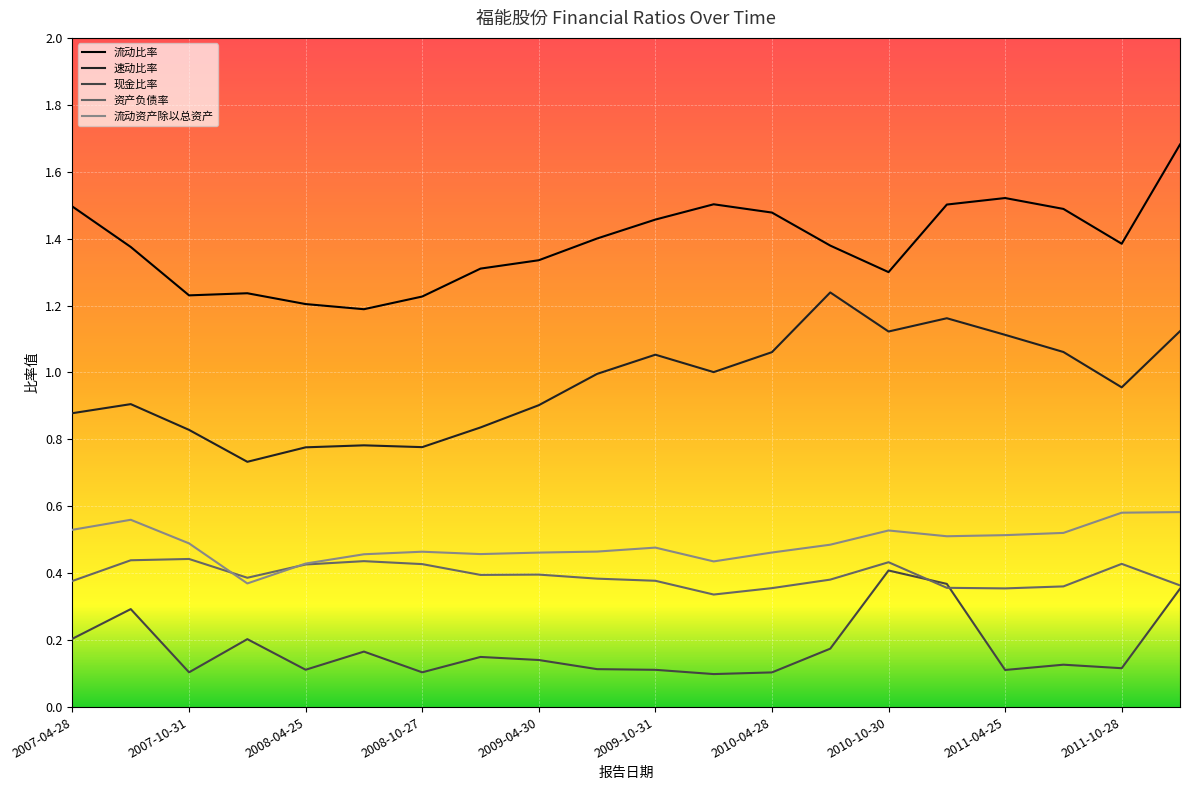

True or false: 流动资产除以总资产 and 速动比率 cross at least once.

False